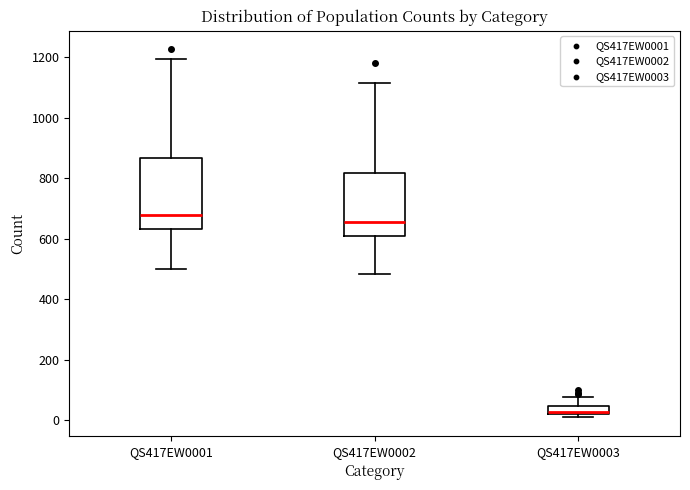

Which box has the highest median line?

QS417EW0001